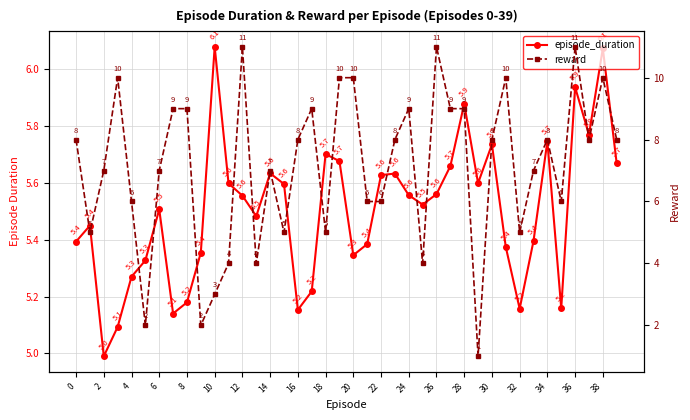

How many intersections are there between episode_duration and reward?

18